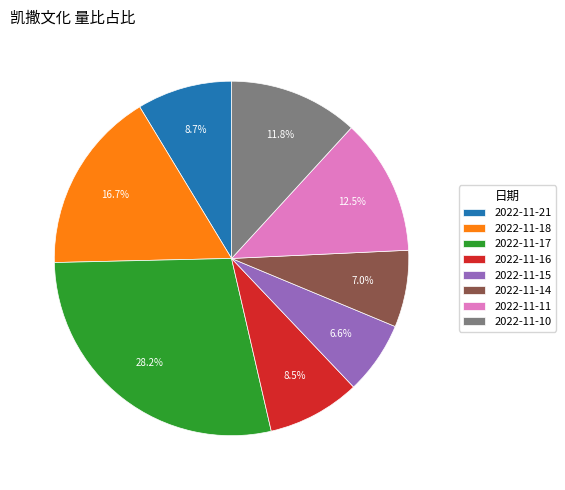

True or false: 2022-11-16 accounts for 1% of the total.

False